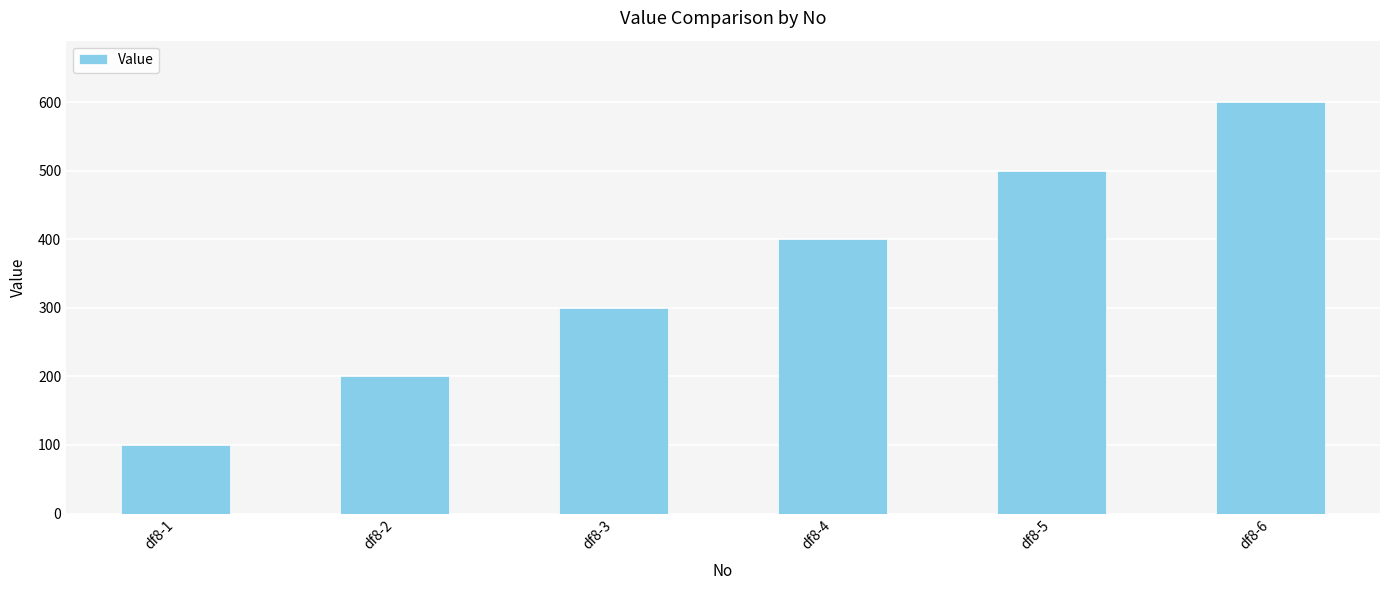

The value at df8-4 is 605. True or false?

False